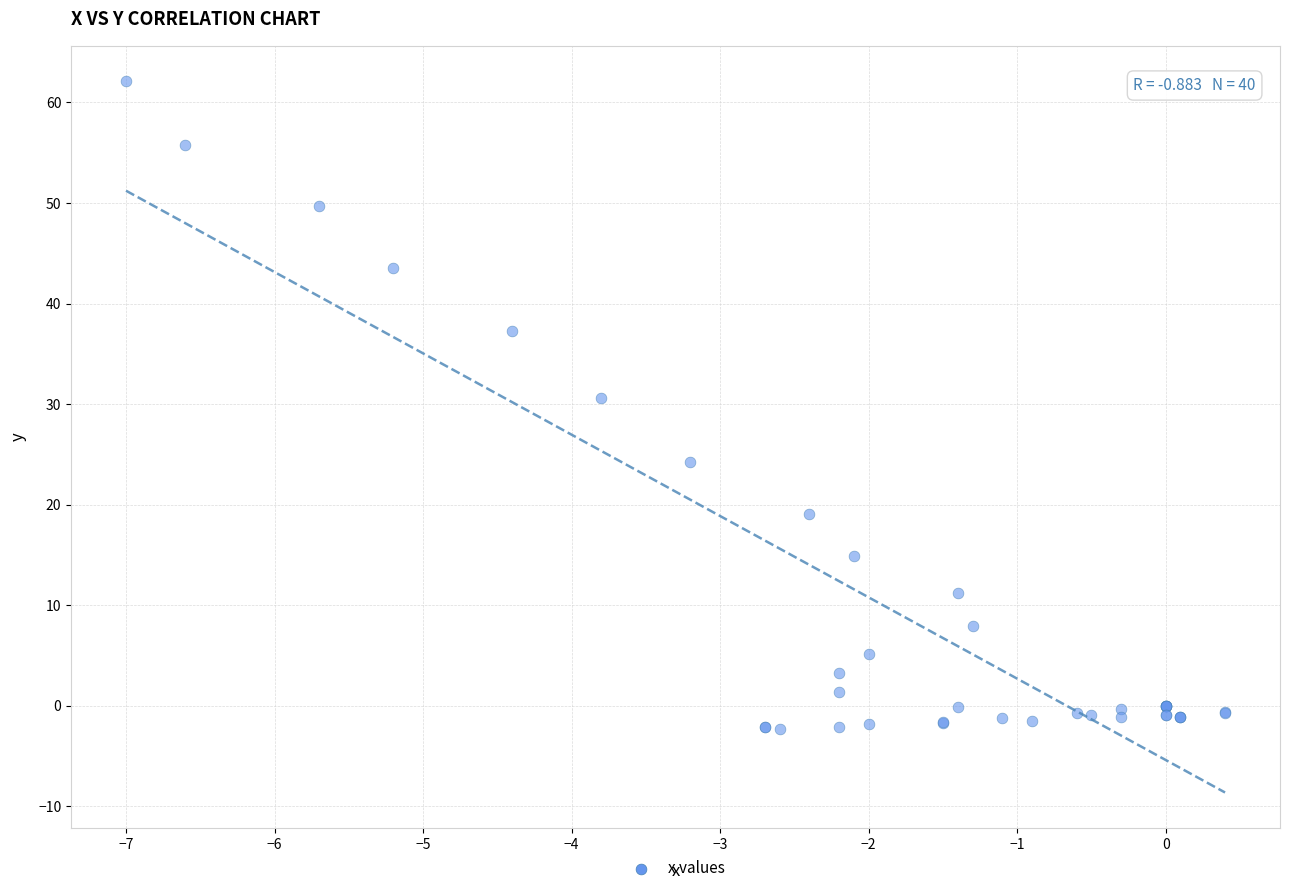

What Y value in the scatter plot is closest to 29?

30.6